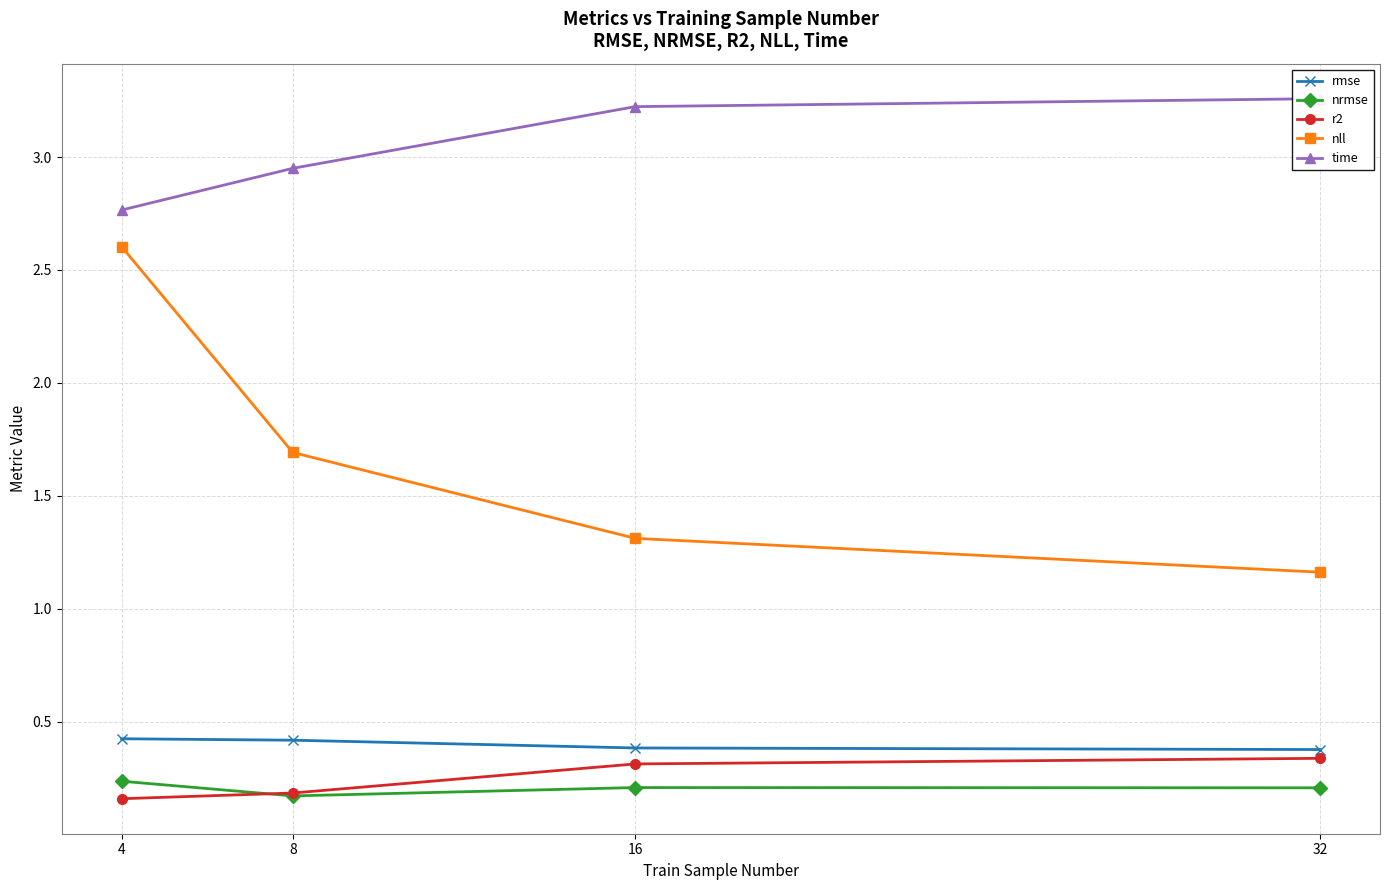

At how many categories does at least one series exceed 2?

4